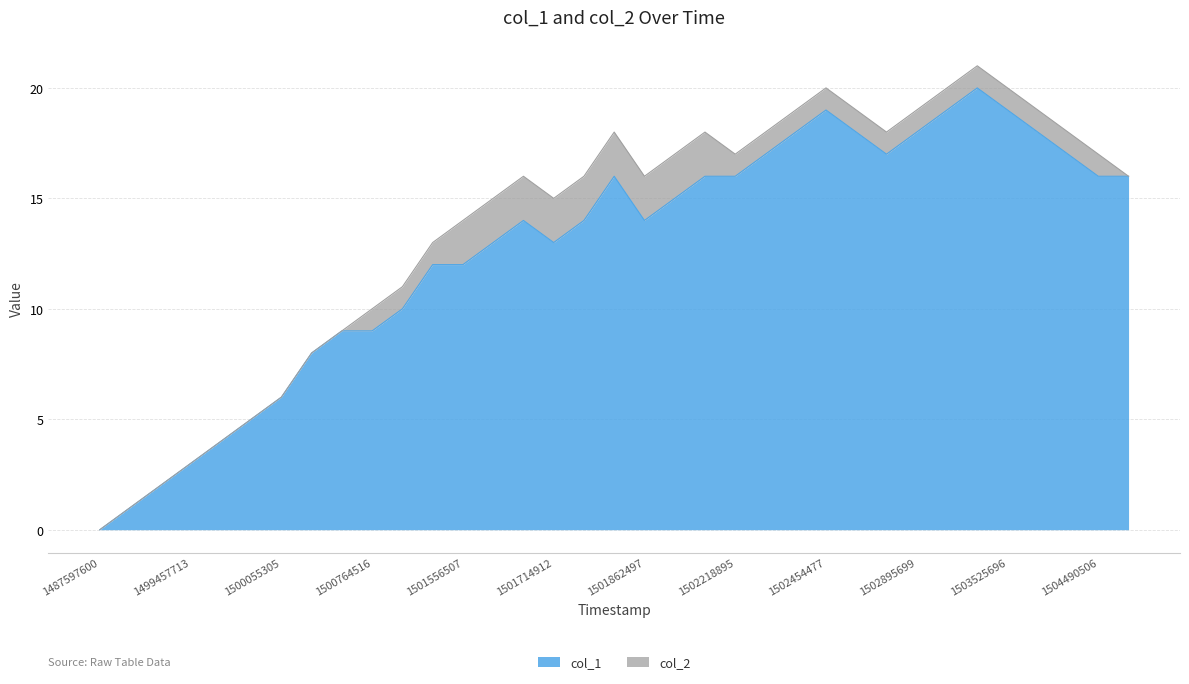

List the labels in order of value, largest first.

1503075705, 1502454477, 1502917308, 1503525696, 1502380900, 1502755310, 1502895699, 1503594100, 1502337696, 1502823705, 1504126915, 1501851697, 1502028094, 1502218895, 1504490506, 1505305782, 1501898498, 1501711302, 1501848125, 1501862497, 1501696893, 1501714912, 1501268518, 1501556507, 1501250518, 1500400910, 1500764516, 1500386512, 1500055305, 1499792510, 1499788922, 1499457713, 1493236934, 1492376510, 1487597600